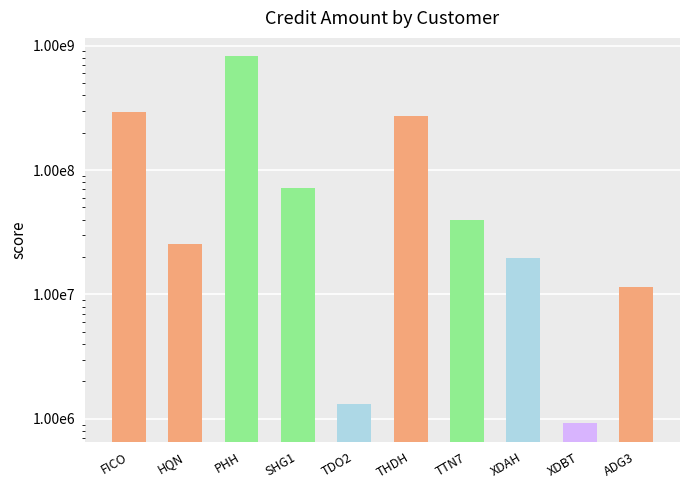

True or false: the data shows 71377334 at SHG1.

True